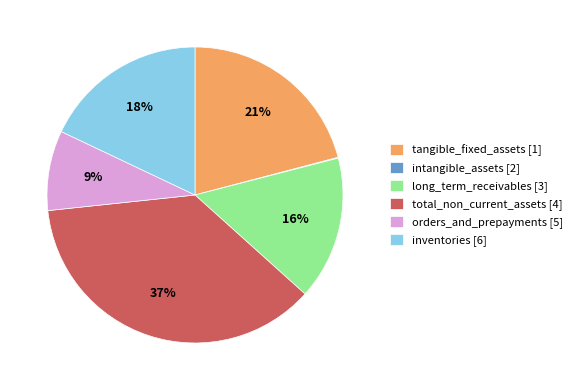

What is the largest slice in the pie chart?

total_non_current_assets